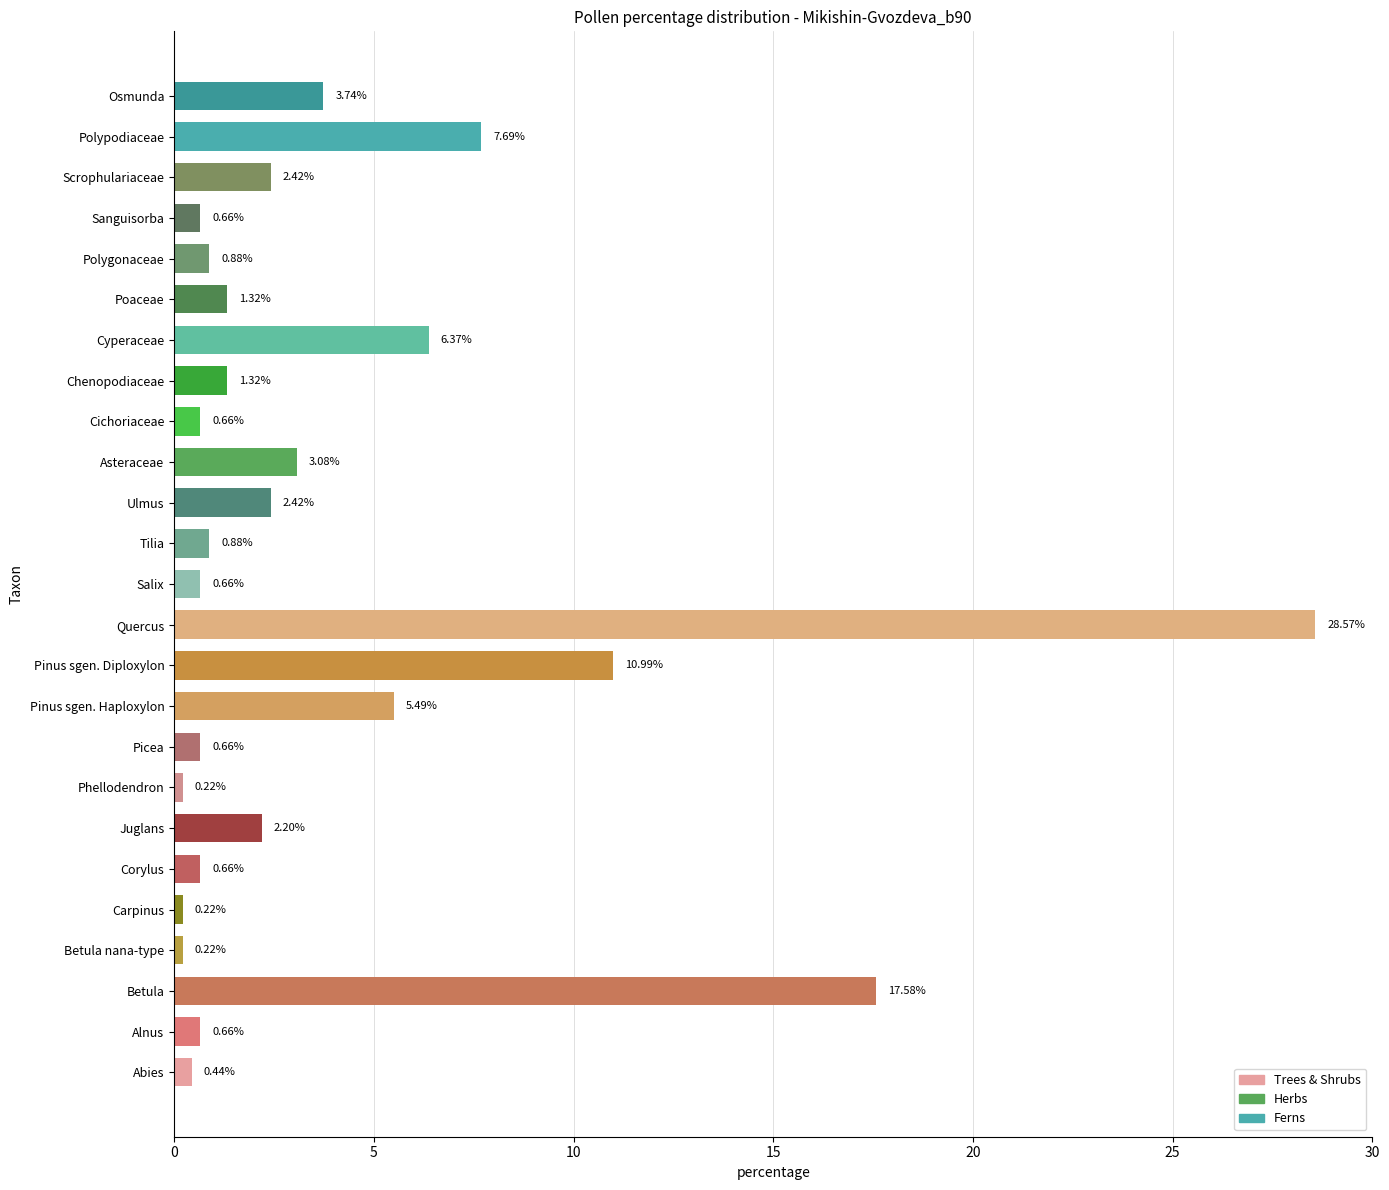

True or false: the data shows 1.0 at Scrophulariaceae.

False